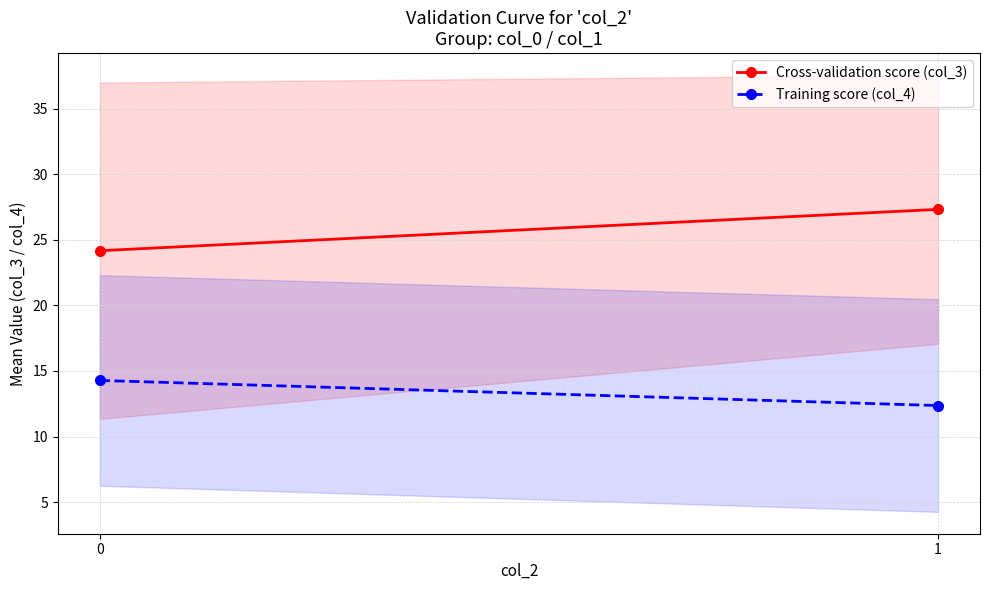

True or false: Training score (col_4) has a value of 12.4 at 1.

True